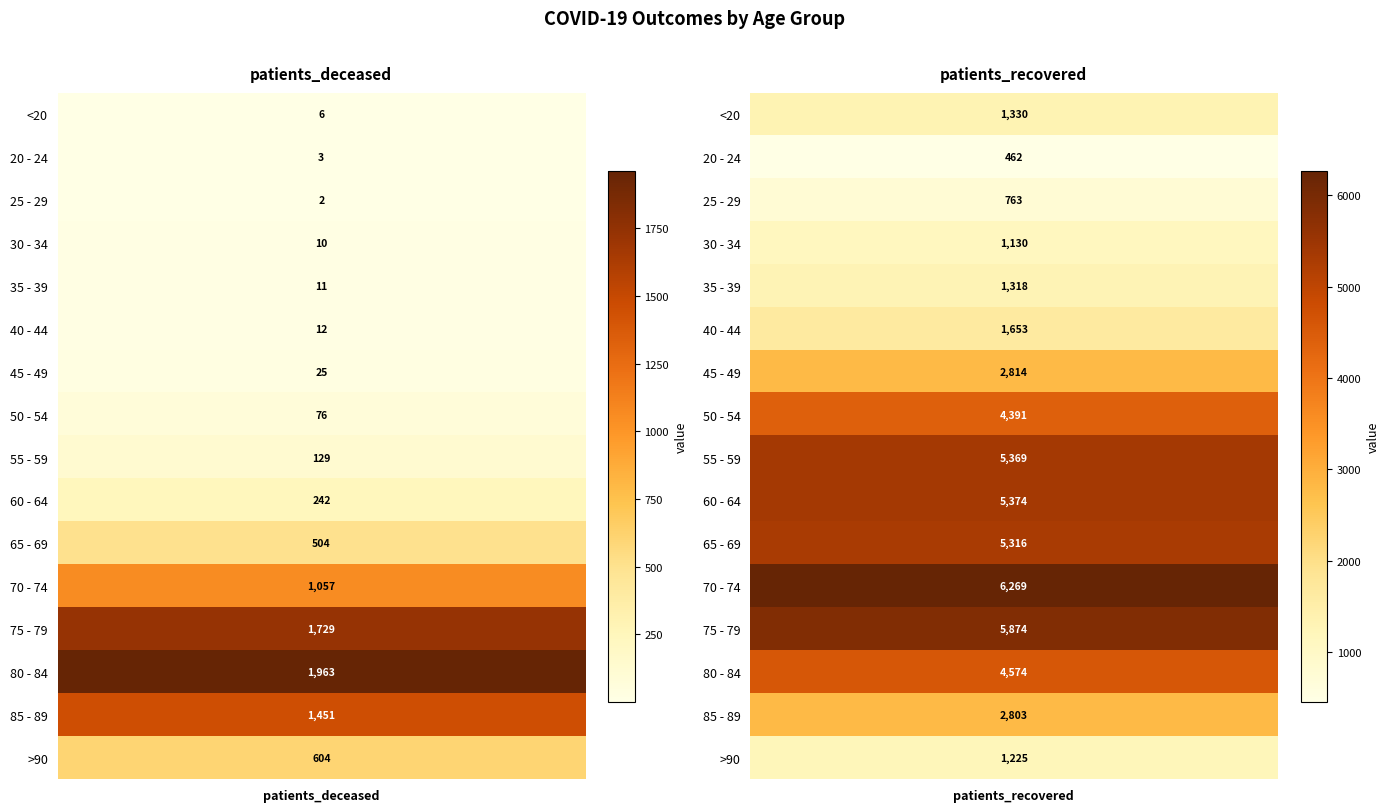

What is the difference between the maximum and minimum values in the 85 - 89 series?

1352